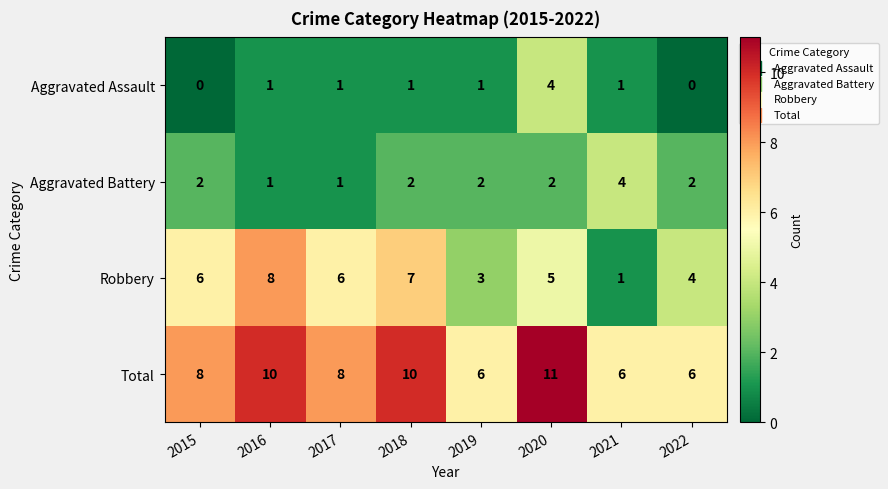

What is the maximum value for Aggravated Battery?

4